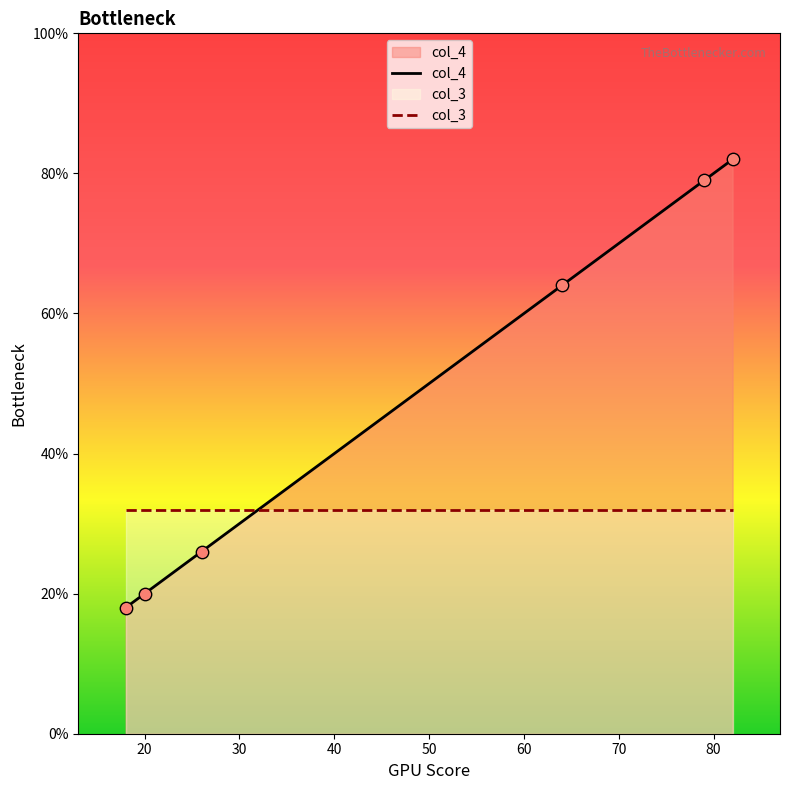

Which series has the widest spread of values?

col_4